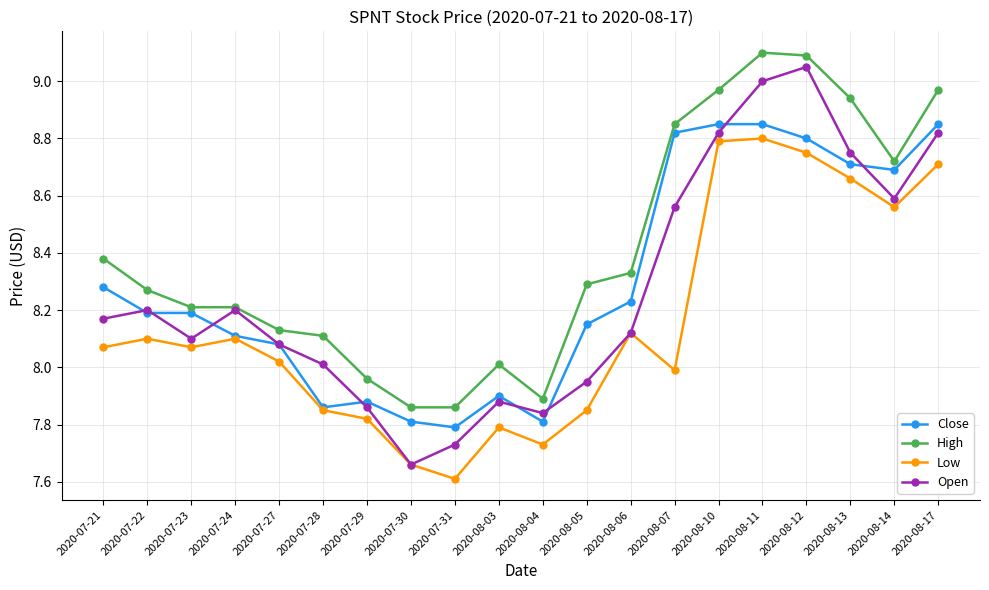

What is the minimum value shown in the chart?

7.6